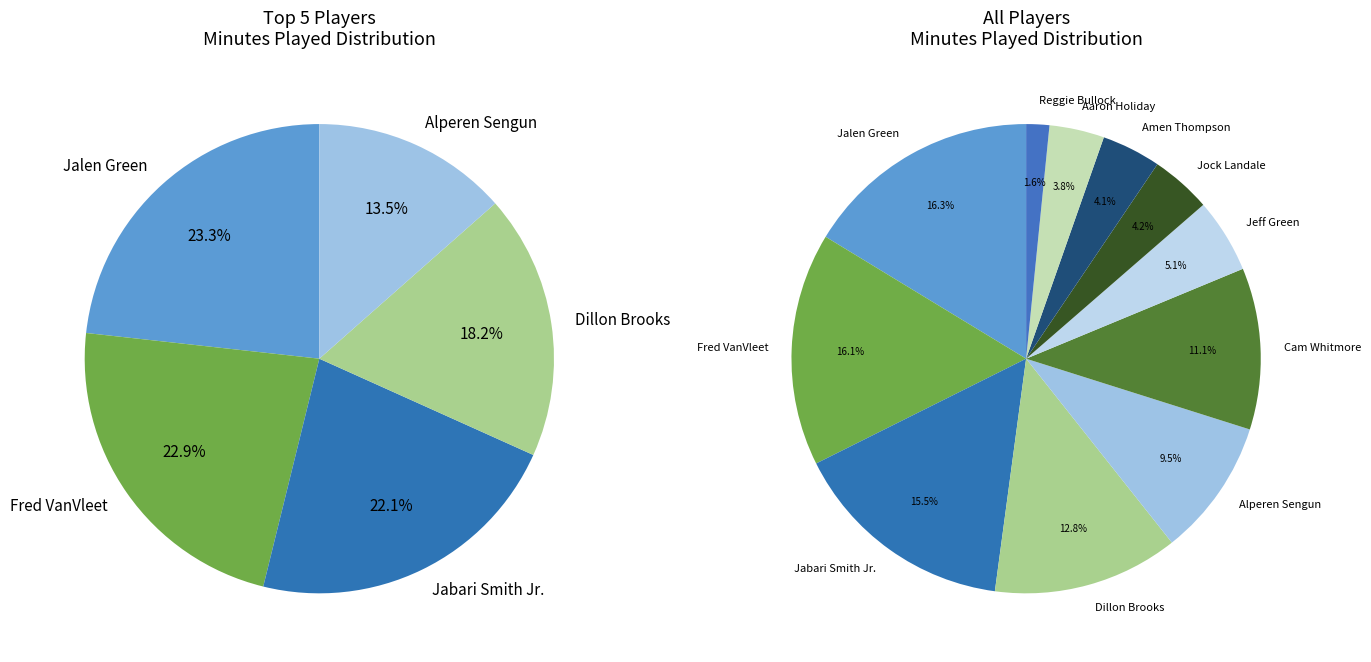

To the nearest percent, what portion does Aaron Holiday represent?

4%